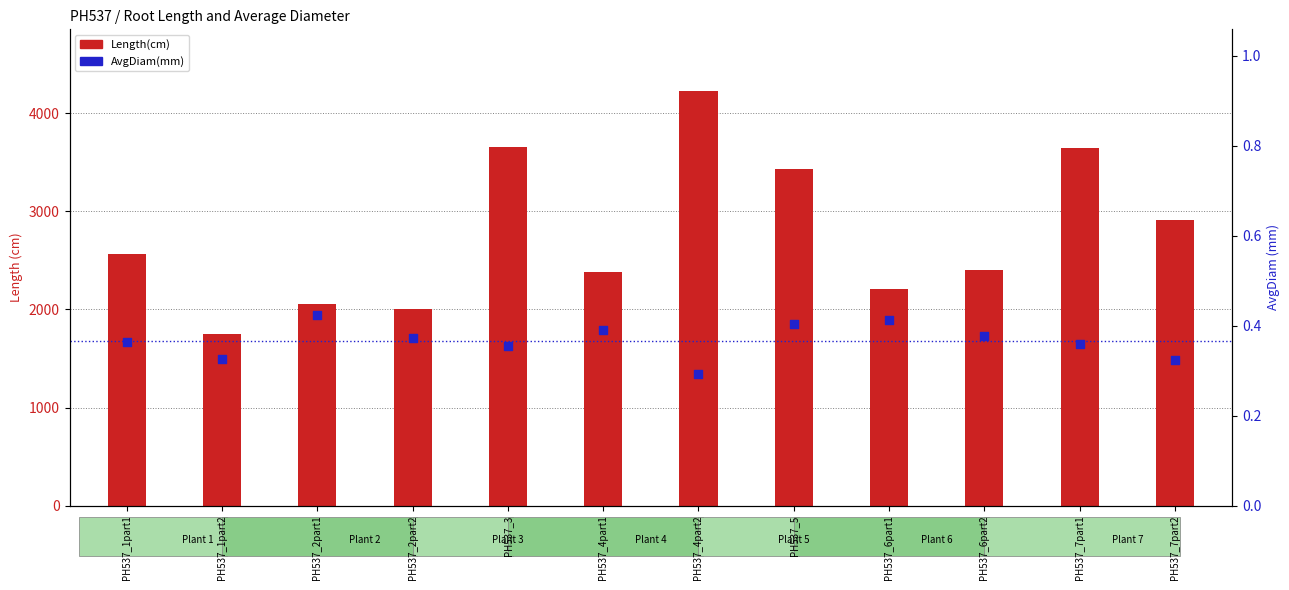

Which series has the widest spread of Y values?

Length(cm)